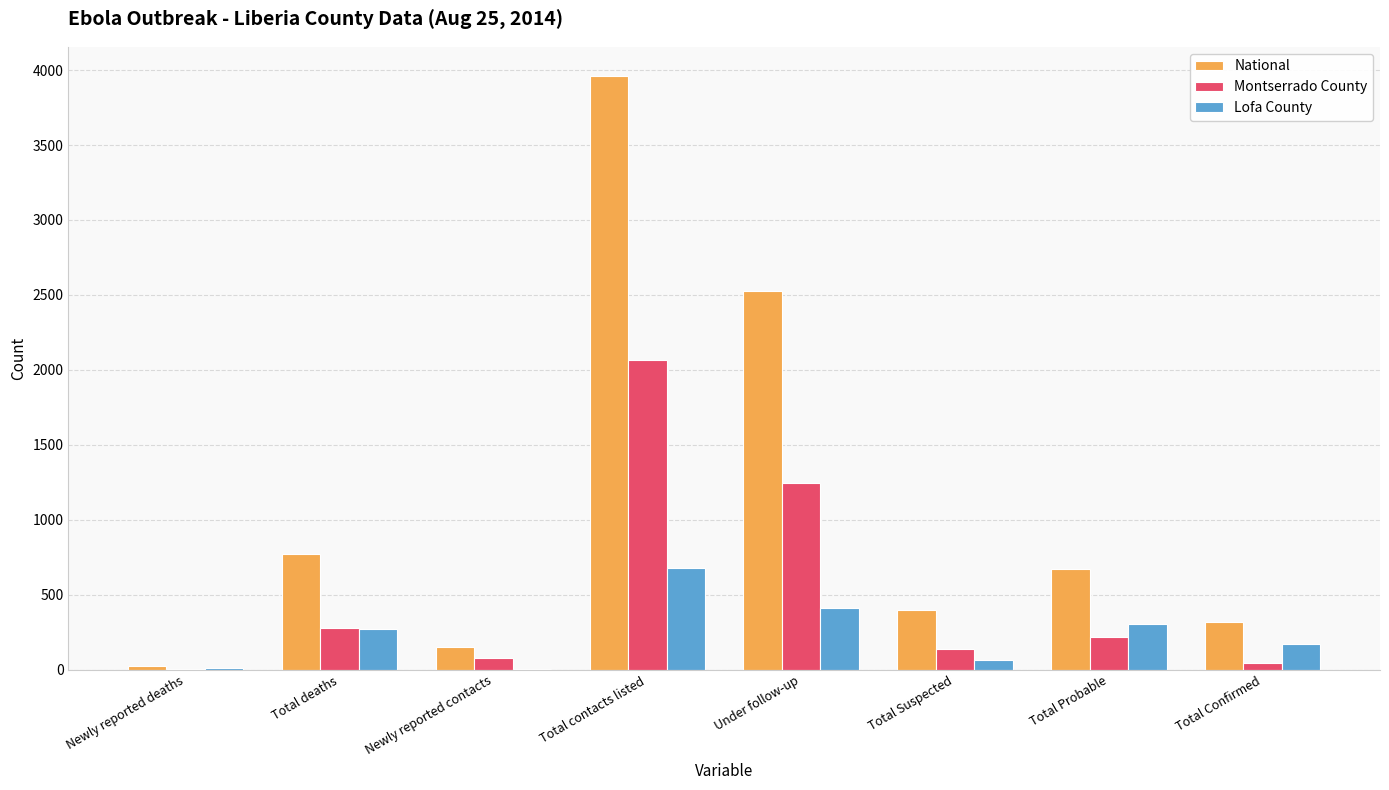

Which series has the largest total across all categories?

National